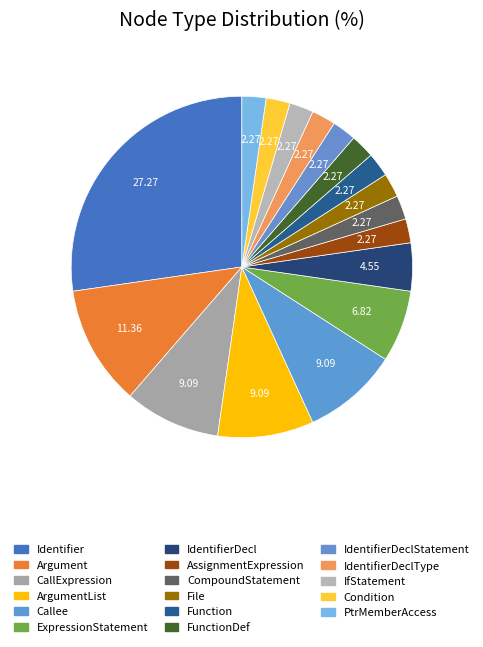

How many segments does this pie chart have?

17